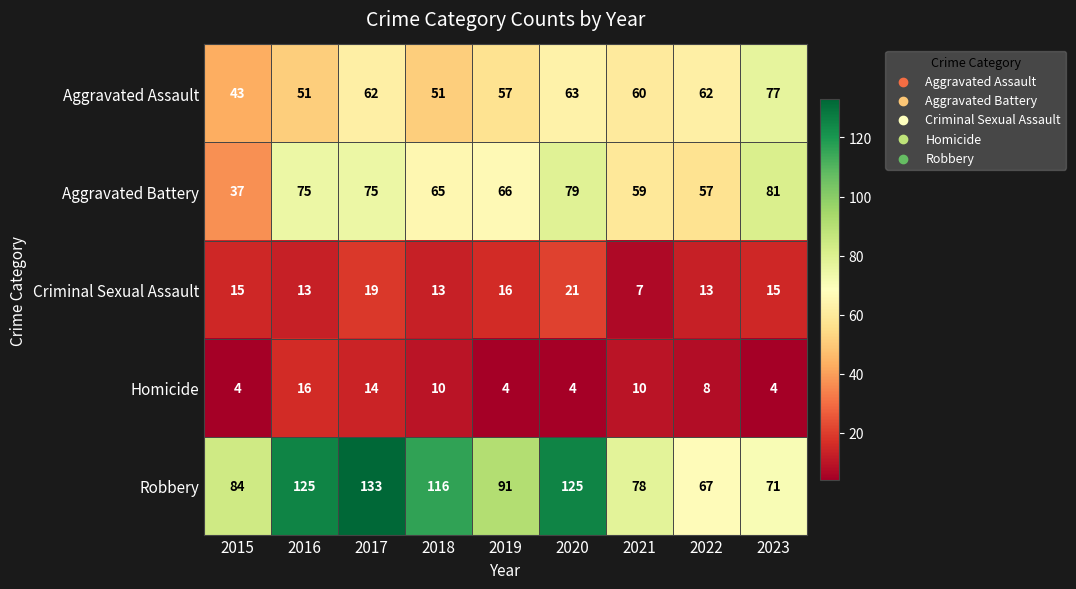

The value of Homicide at 2018 is 10. True or false?

True